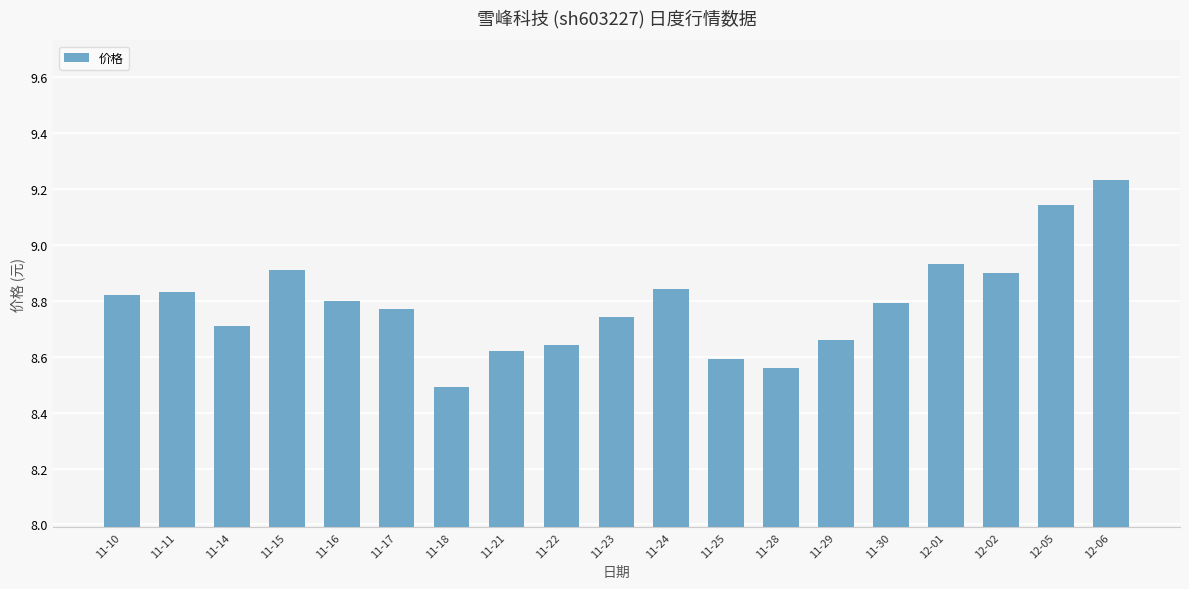

The chart shows a value of 8.9 at 11-15. True or false?

True